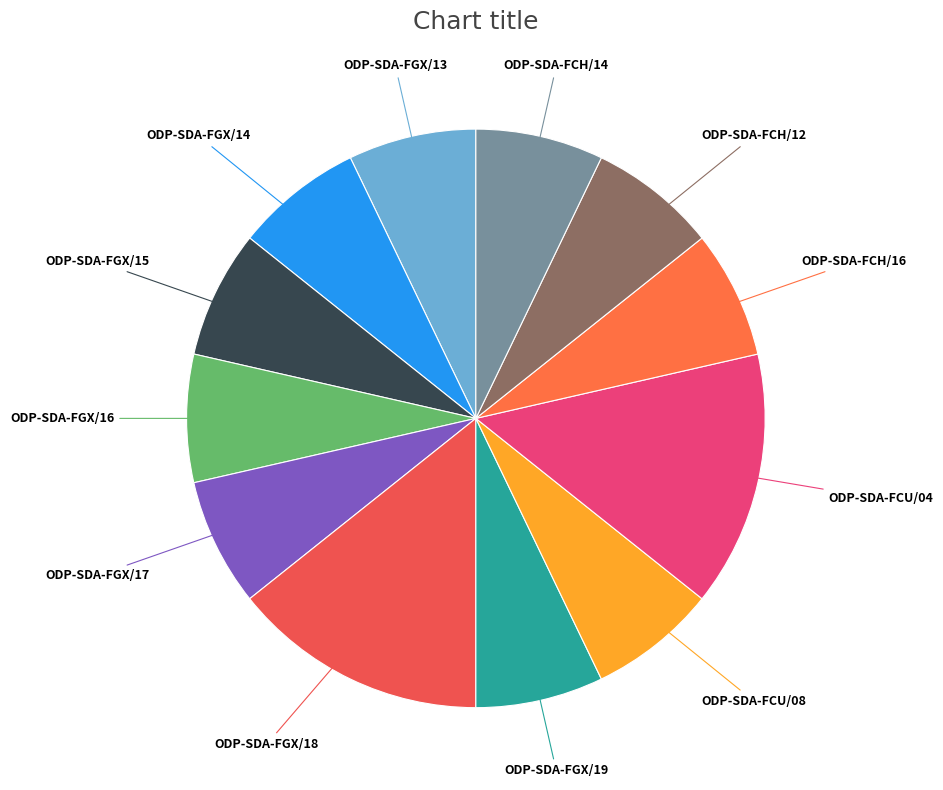

The ODP-SDA-FGX/14 slice represents 7% of the pie. True or false?

True